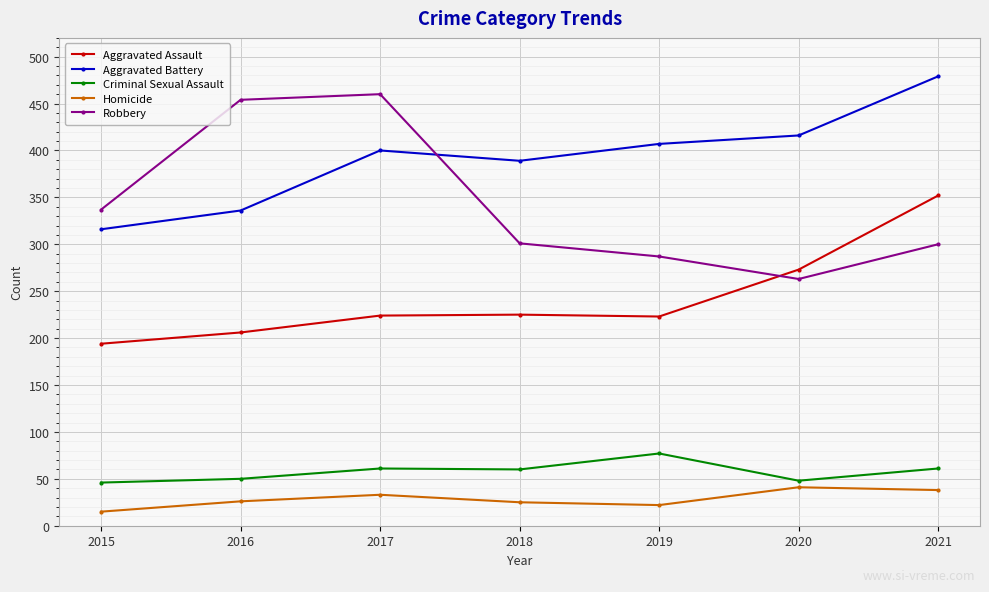

Which series changed the most between 2017 and 2020?

Robbery